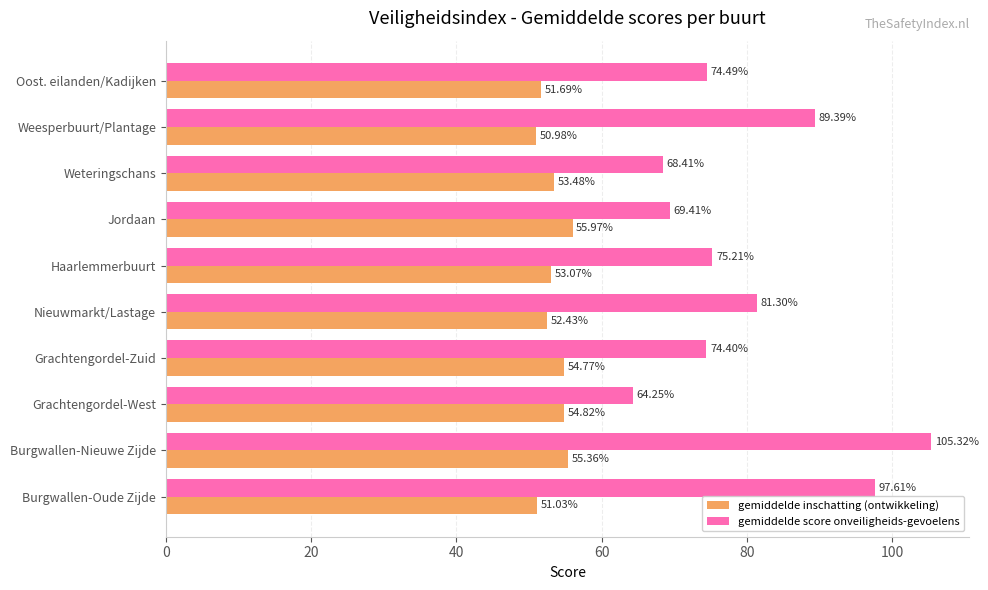

Which series has the largest total across all categories?

gemiddelde score onveiligheids-gevoelens